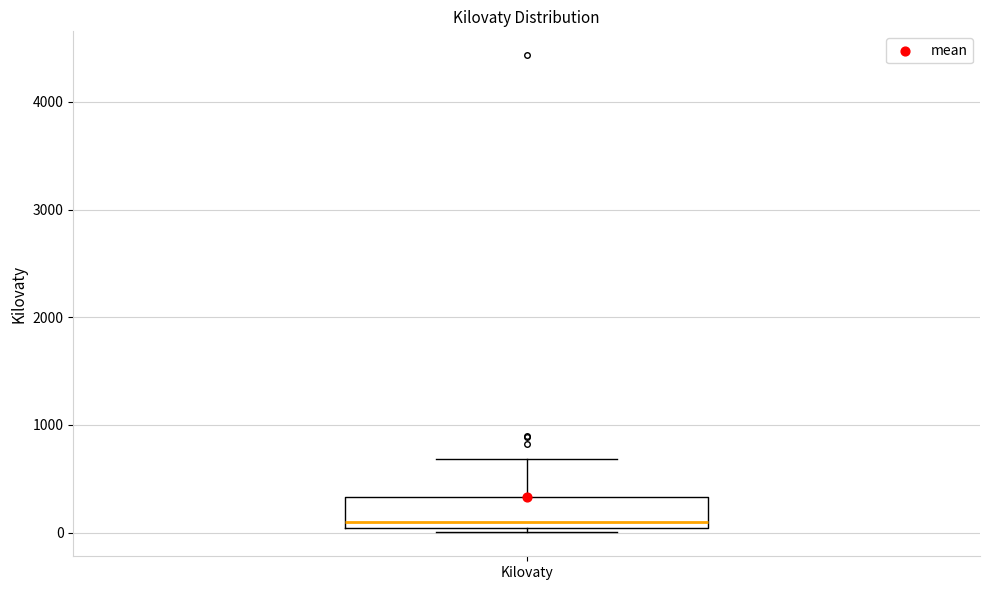

Where is the lower edge of the box for Kilovaty on the y-axis? The values are not printed on the chart, so give them approximately, as read against the axis.

0